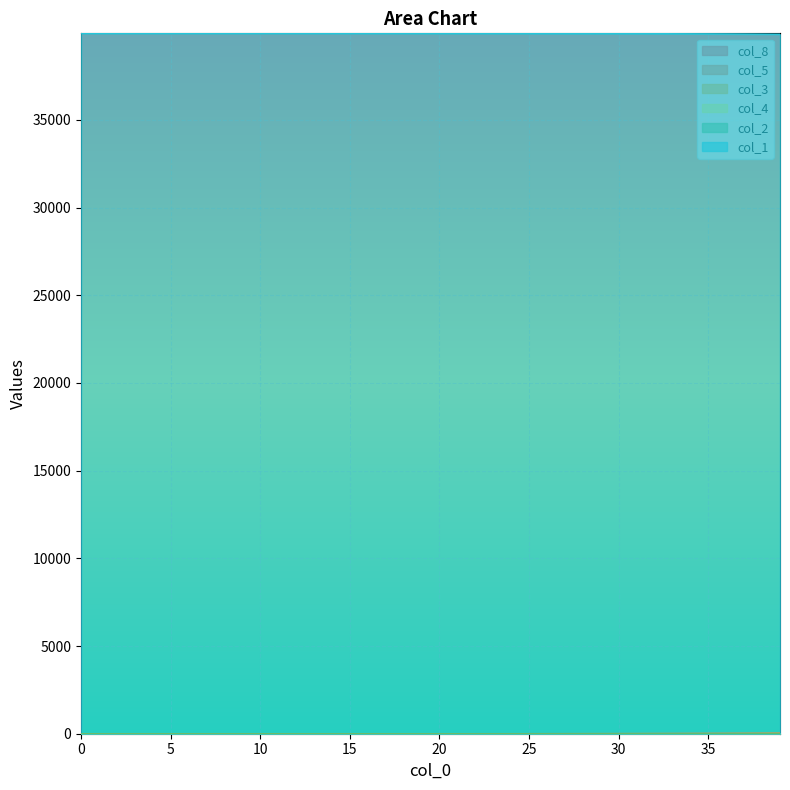

How many values in the col_1 series are below 39927?

20